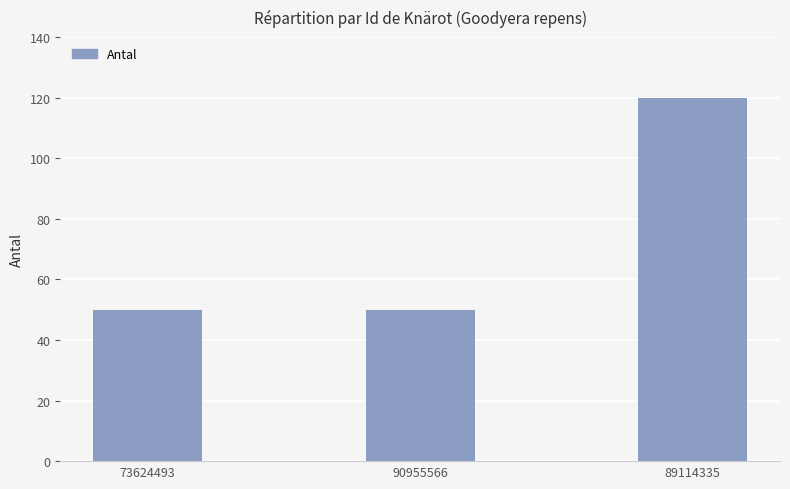

How many series are shown in this chart?

1